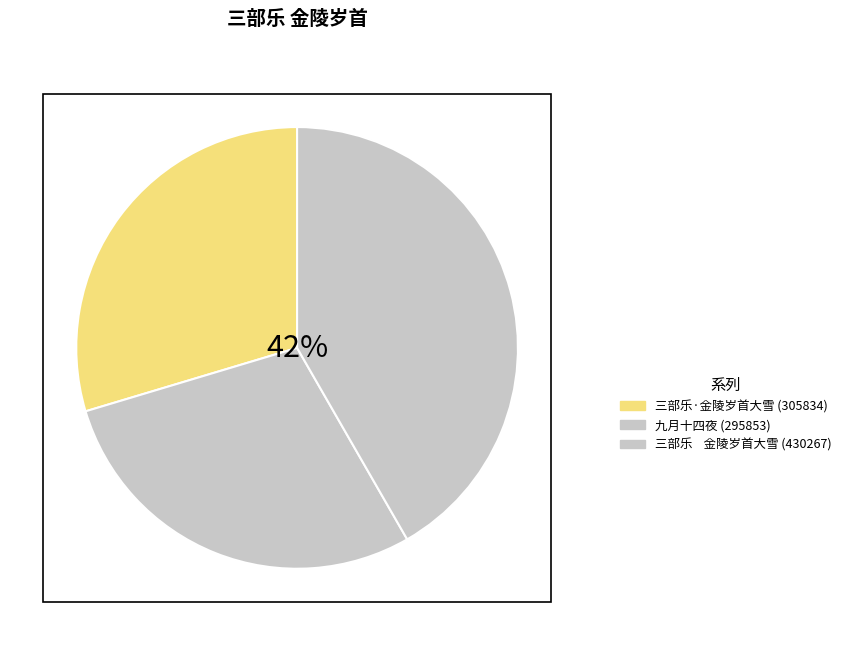

How many segments does this pie chart have?

3